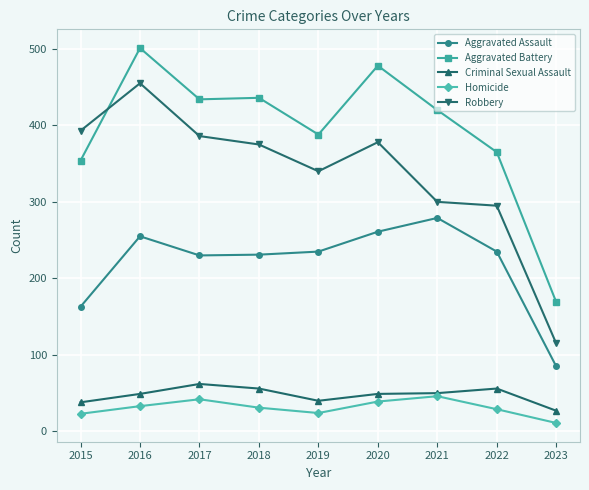

True or false: Homicide and Aggravated Assault cross at least once.

False